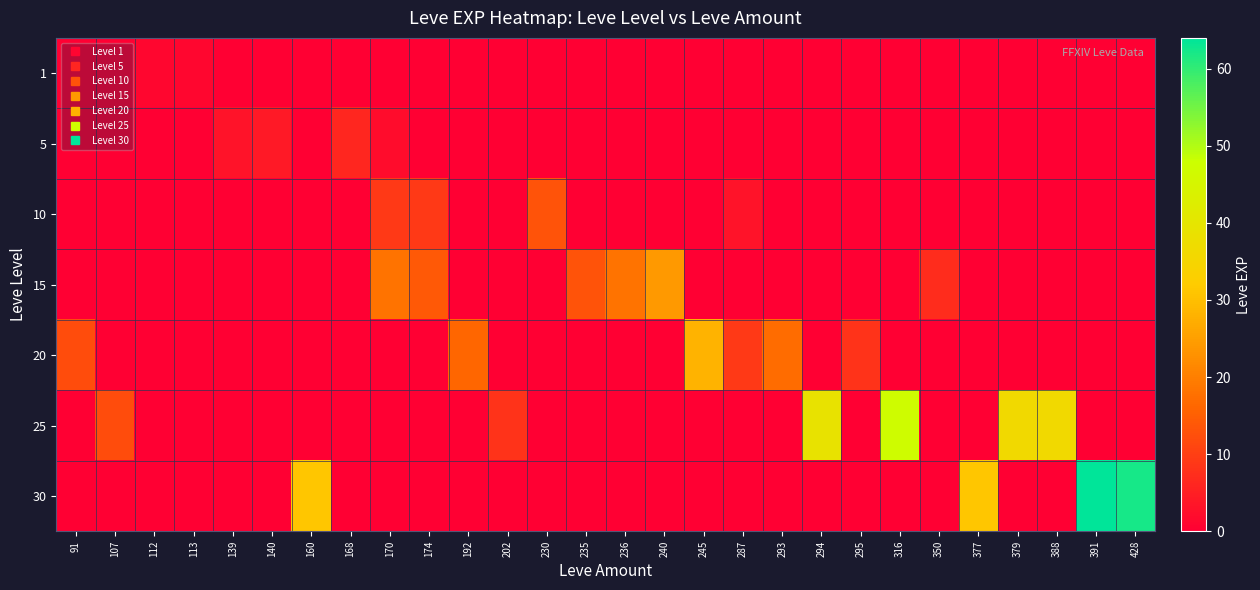

Which category has the lowest value across all series?

91